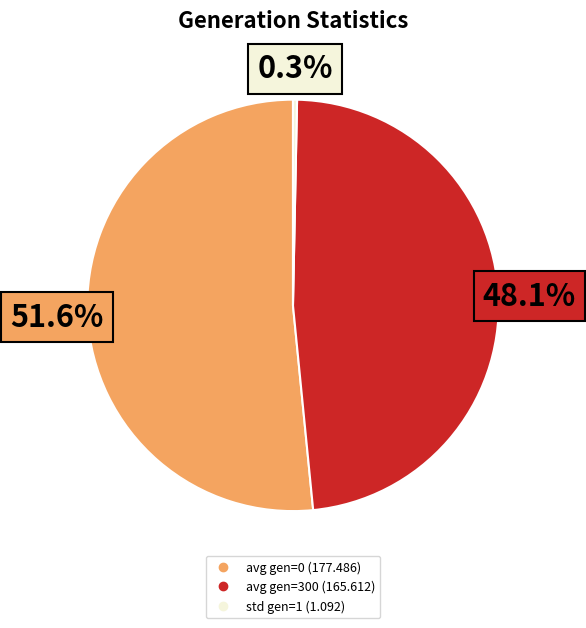

Combined, what portion of the pie is avg gen=0 and std gen=1?

51.9%